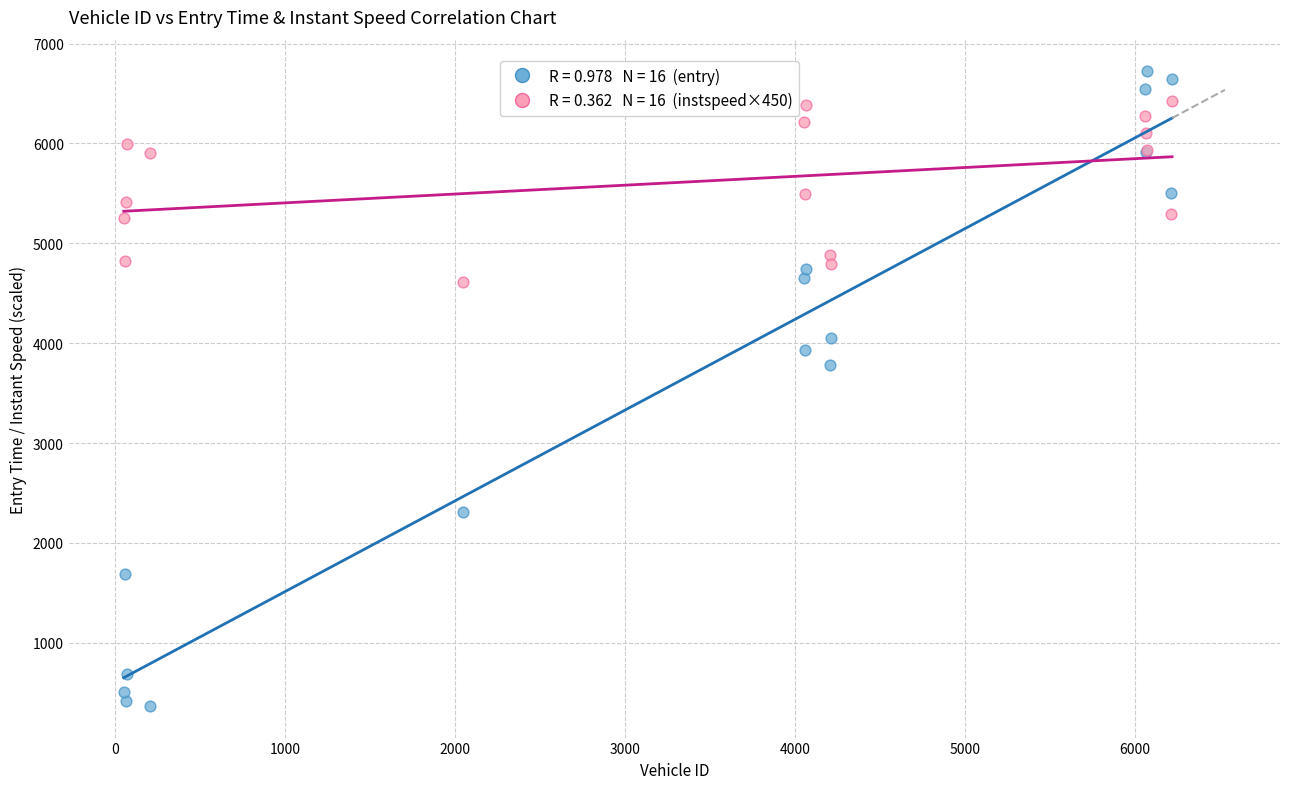

Across all series, what Y value is closest to 3545?

3781.4